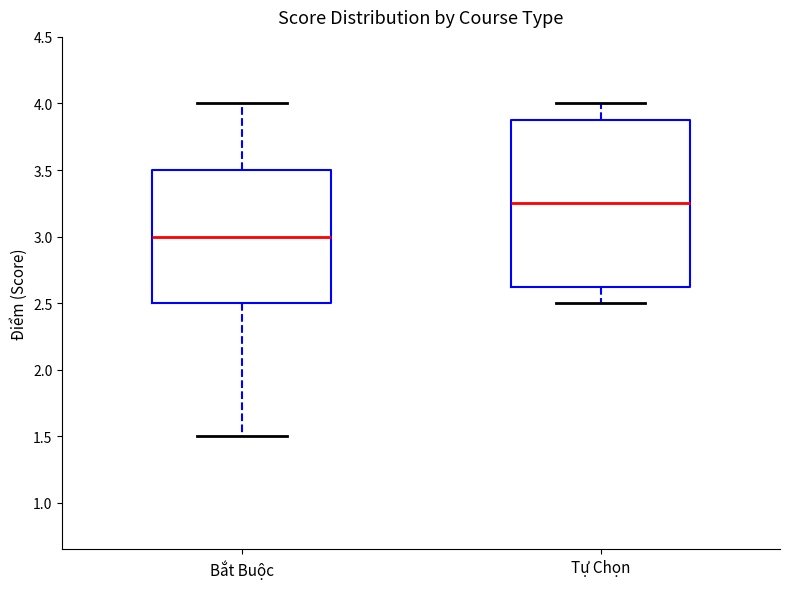

Reading left to right, transcribe this box plot: for each box, give where its median line is, the range the box spans, and where its two whiskers end, as read against the y-axis. The values are not printed on the chart, so give them approximately, as read against the axis.

Bắt Buộc: median 3.00, box 2.50 to 3.50, whiskers 1.50 to 4.00
Tự Chọn: median 3.25, box 2.65 to 3.90, whiskers 2.50 to 4.00